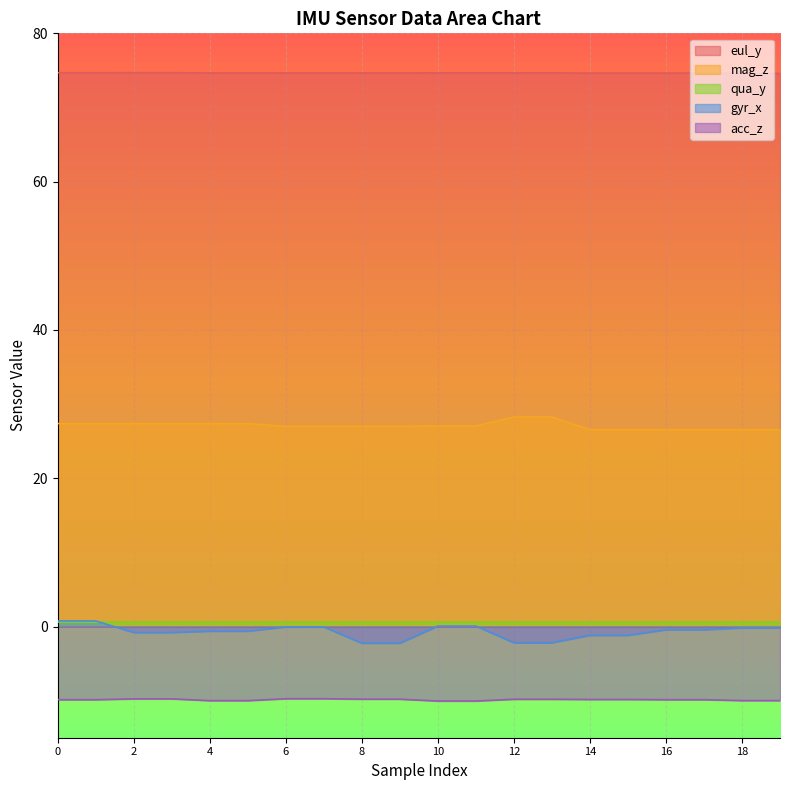

True or false: acc_z and gyr_x intersect in this chart.

False